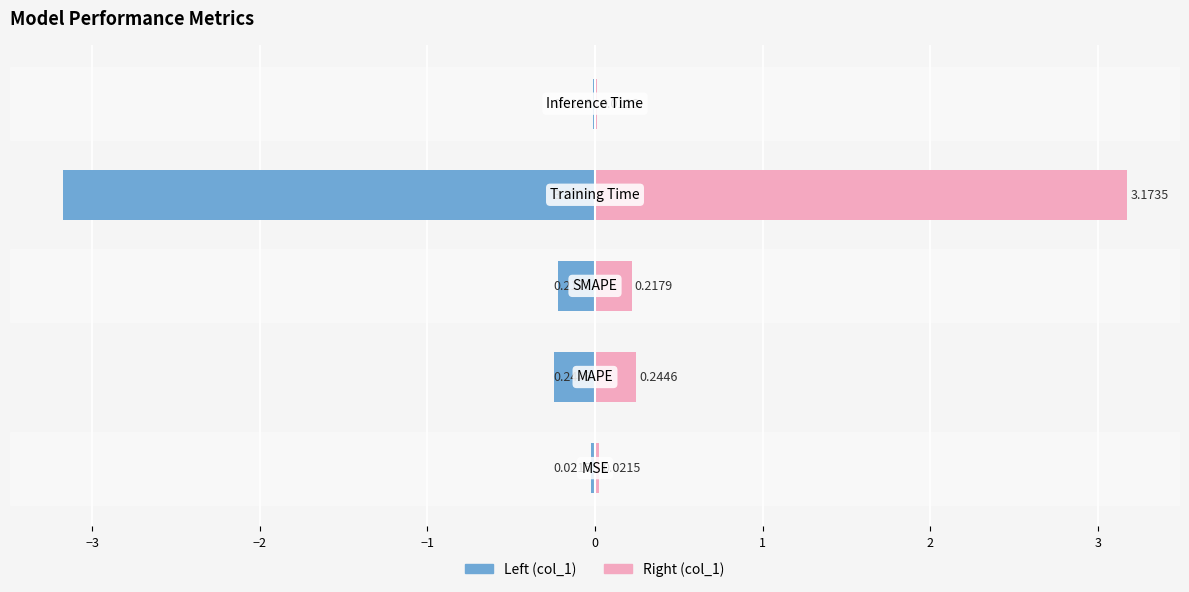

Between −2 and 0, which series saw the biggest shift?

col_1 (left)